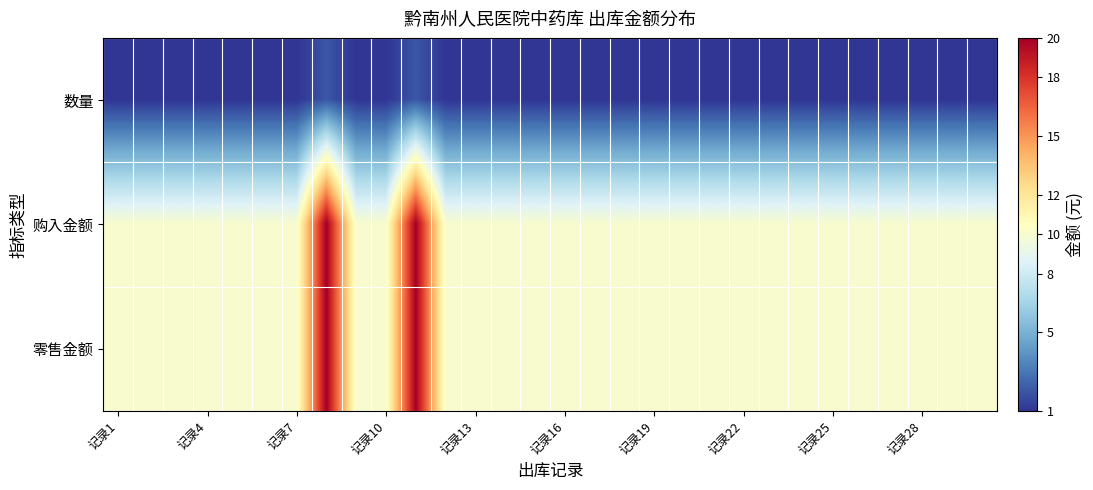

List the series in order of their peak value, lowest first.

数量, 购入金额, 零售金额